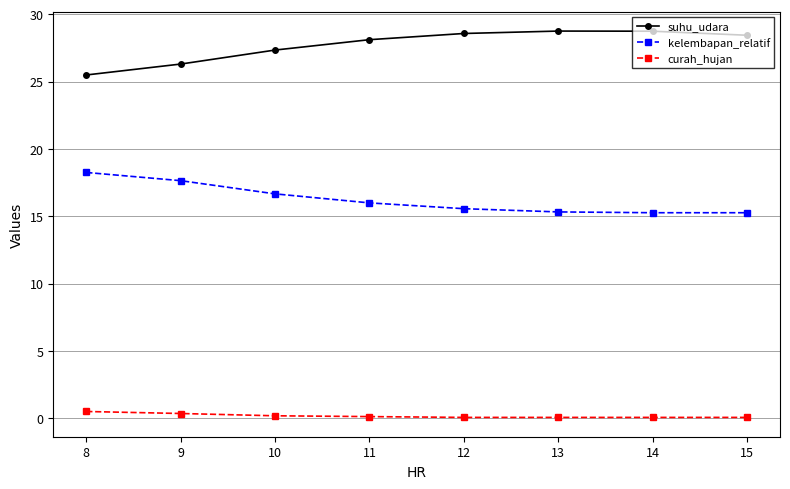

List the series in order of their peak value, lowest first.

curah_hujan, kelembapan_relatif, suhu_udara